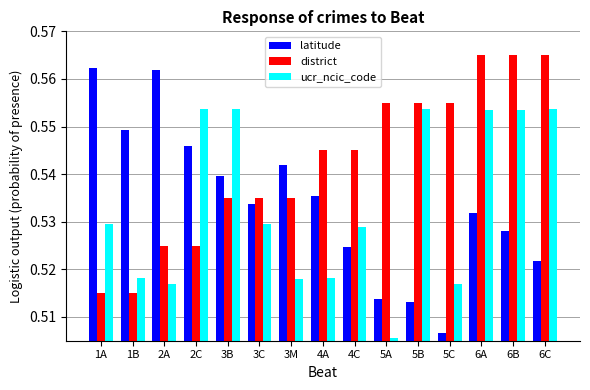

Between 5A and 6C, which series saw the biggest shift?

ucr_ncic_code